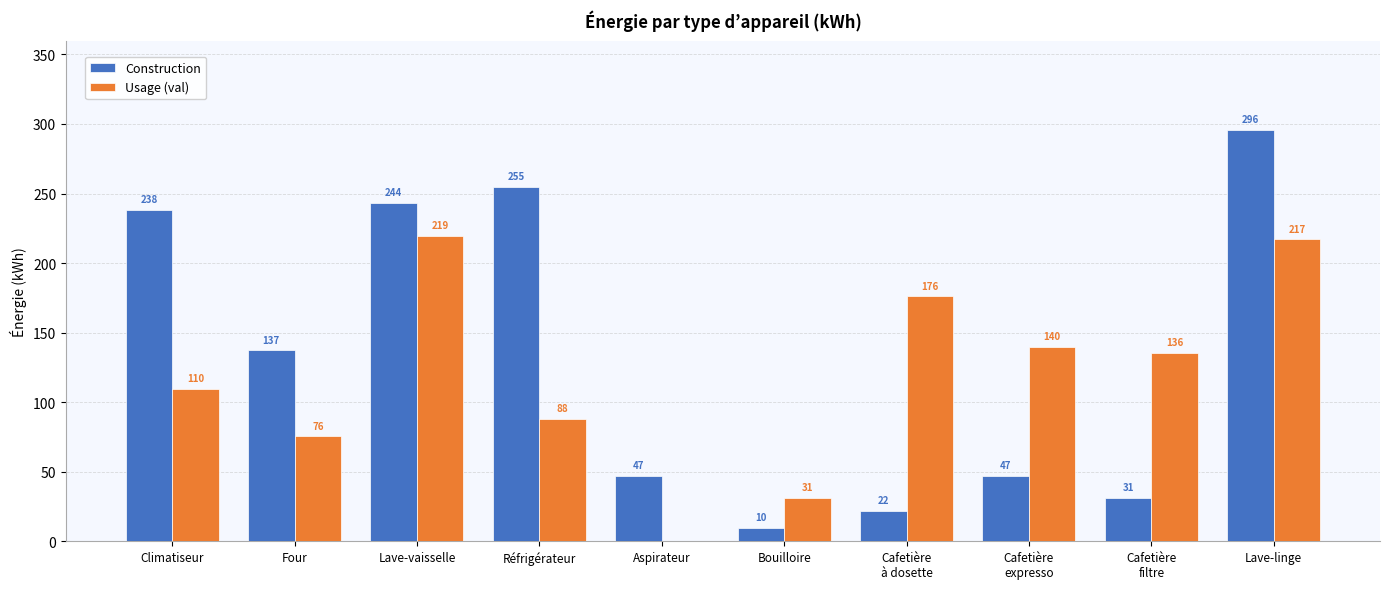

Between Climatiseur and Aspirateur, which series saw the biggest shift?

Construction